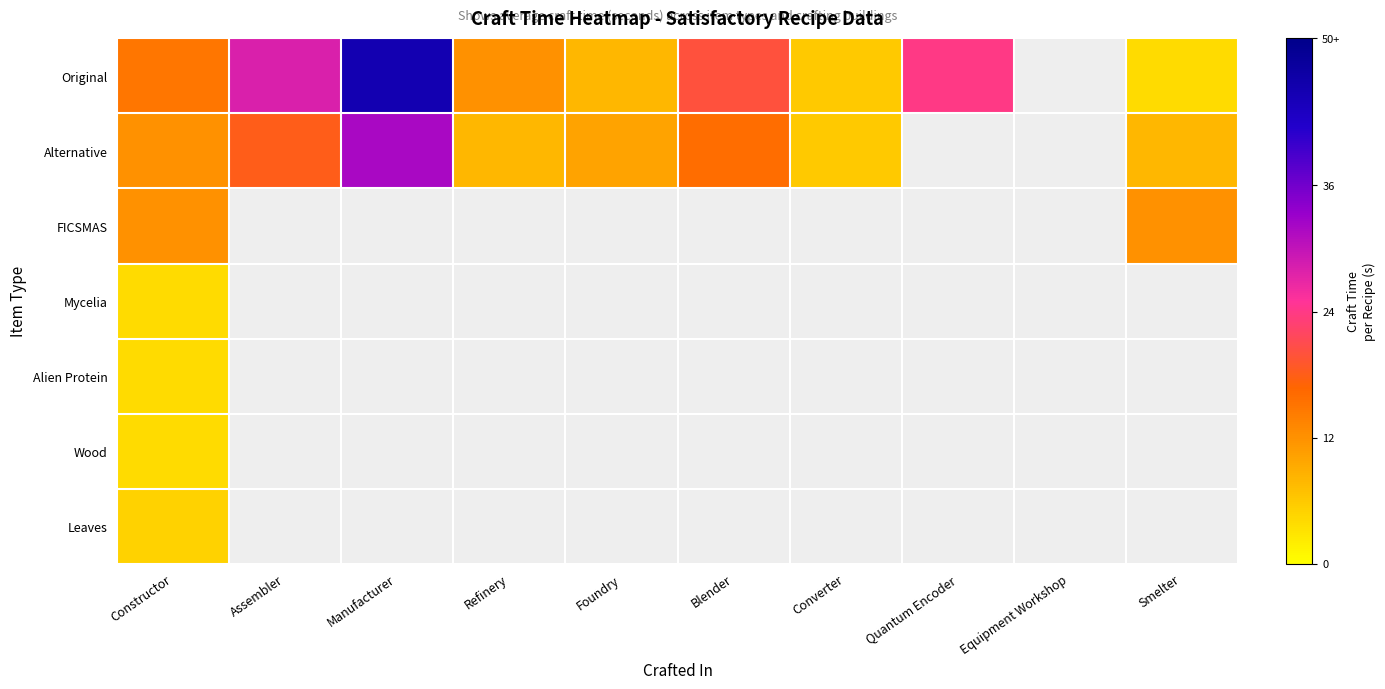

What is the greatest value displayed?

45.0